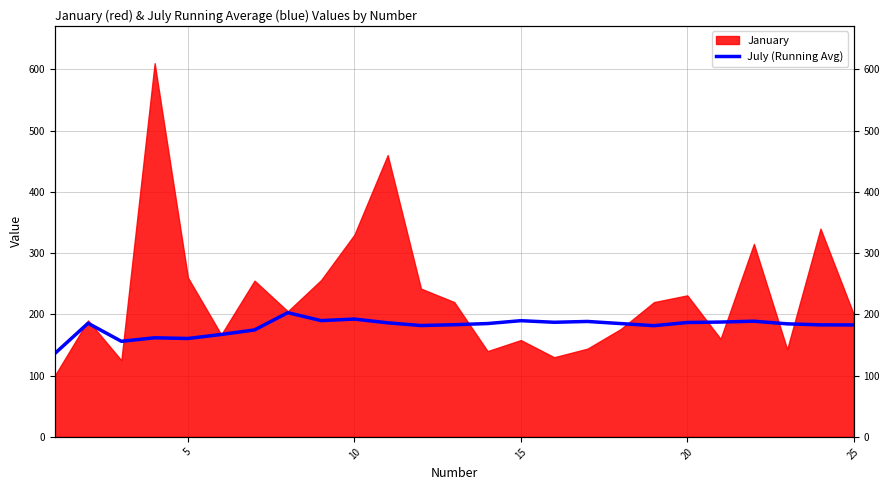

The value at 10 is 305.3. True or false?

False